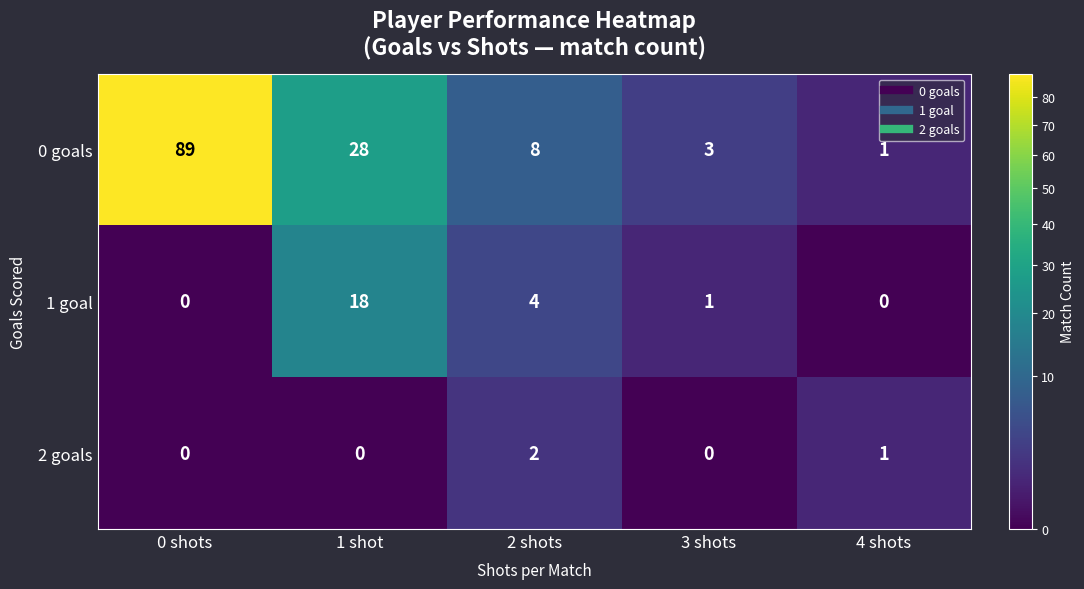

Rank the series at 1 shot from highest to lowest value.

0 goals, 1 goal, 2 goals